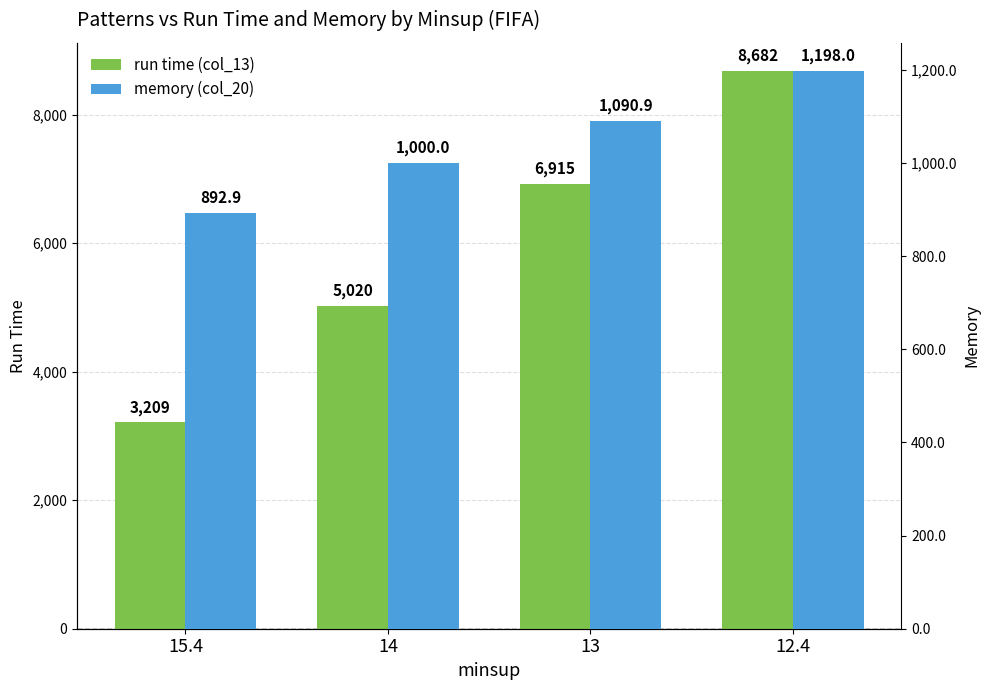

Reading right to left, transcribe all the data shown in this chart.

run time (col_13): 12.4=8682.0	13=6915.0	14=5020.0	15.4=3209.0
memory (col_20): 12.4=1198.0	13=1090.9	14=1000.0	15.4=892.9